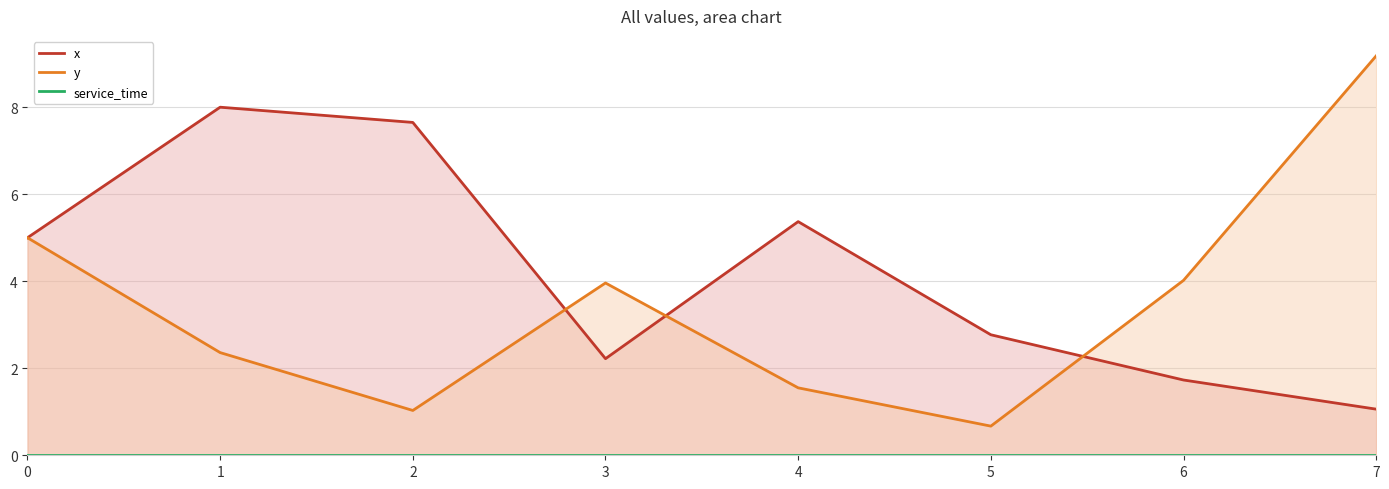

True or false: service_time and x cross at least once.

False